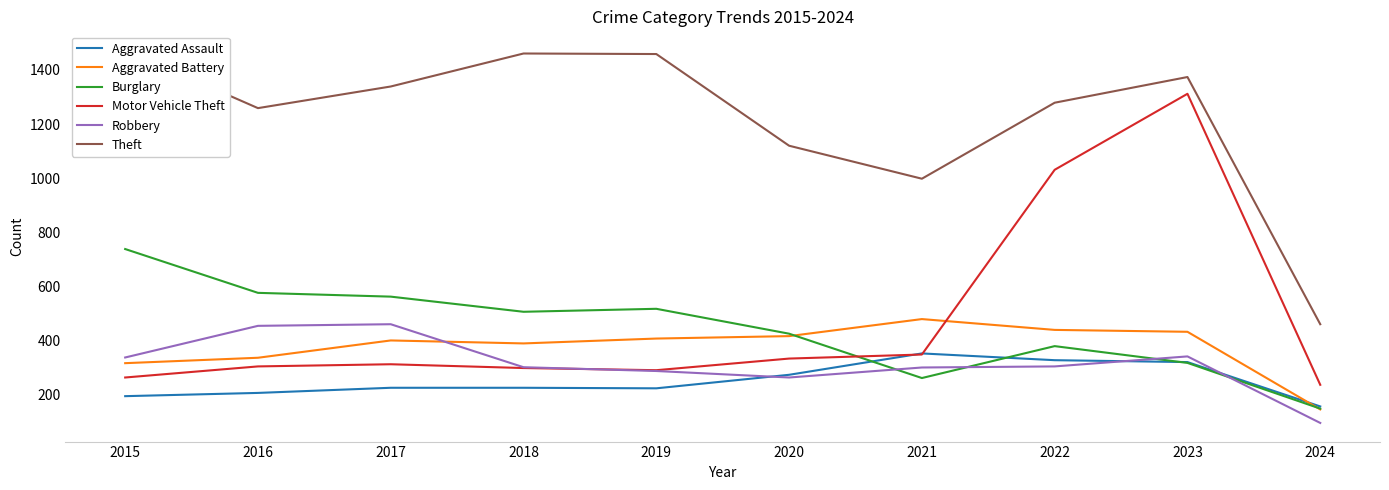

Reading left to right, list all the values displayed in this chart.

Aggravated Assault: 194	206	225	225	223	273	352	327	320	156
Aggravated Battery: 316	336	400	389	407	416	479	439	432	145
Burglary: 738	576	562	506	517	425	261	379	317	148
Motor Vehicle Theft: 263	304	312	298	290	333	348	1031	1312	236
Robbery: 337	454	460	301	287	263	300	304	341	95
Theft: 1474	1259	1339	1461	1459	1120	998	1279	1374	460